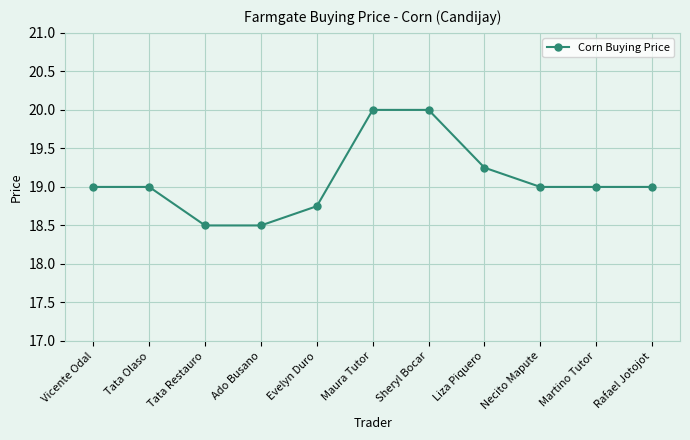

What is the label of the 10th point from the right?

Tata Olaso